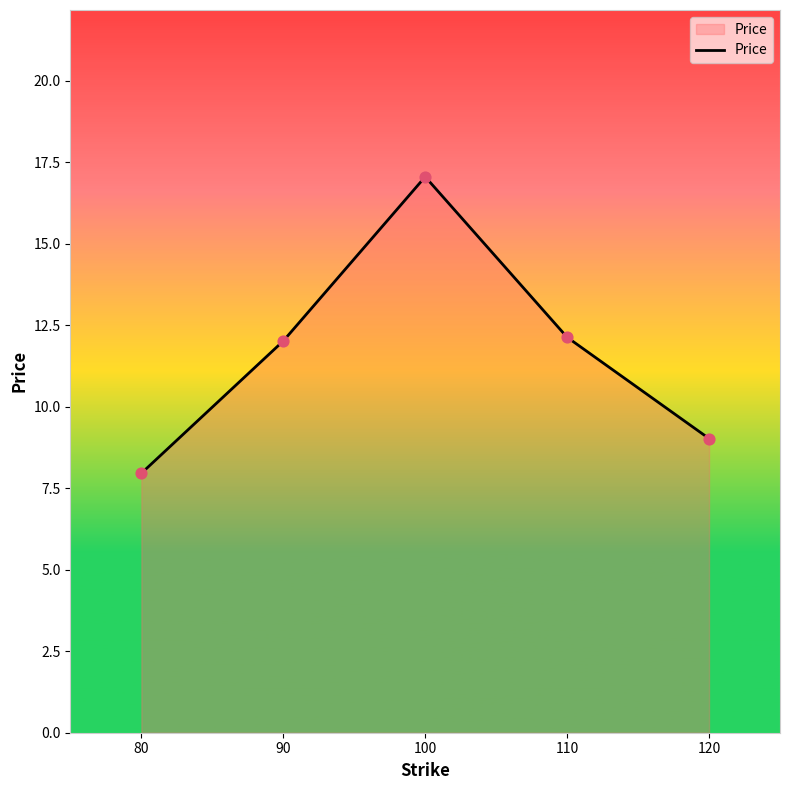

Between 100 and 110, which is larger?

100